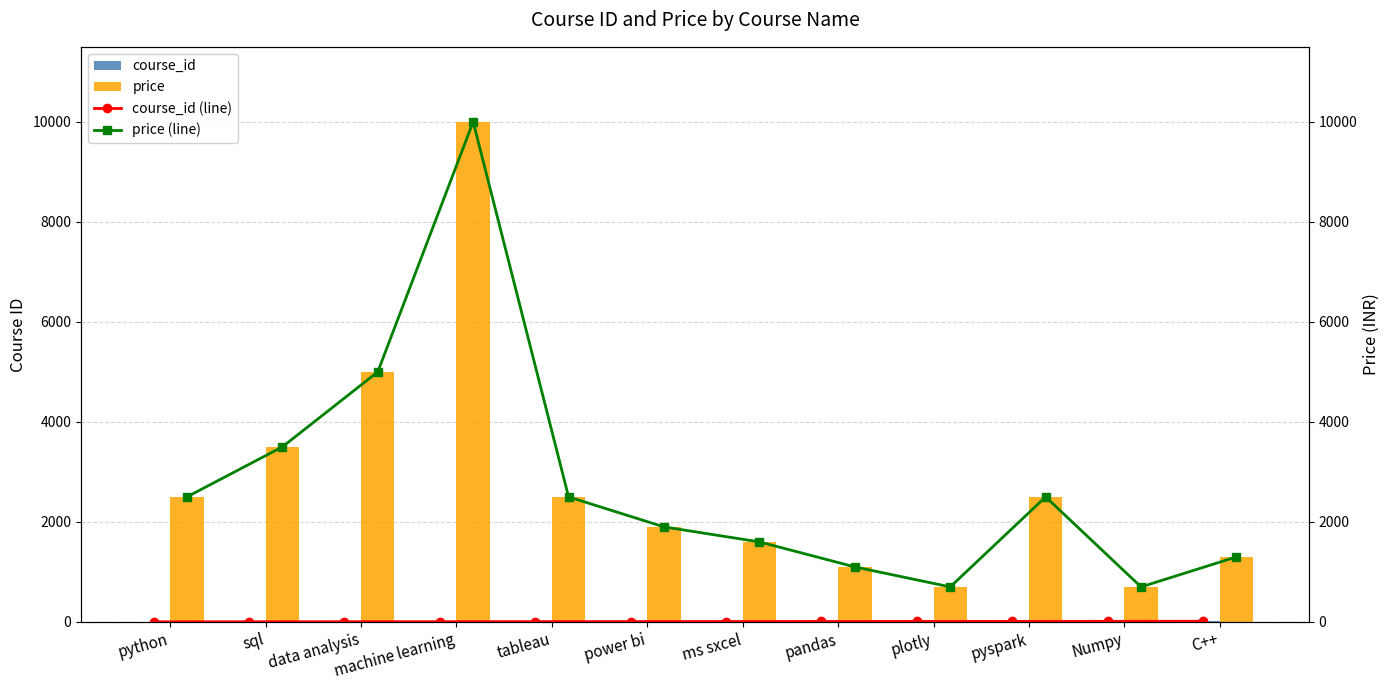

At how many categories does at least one series exceed 8142?

1